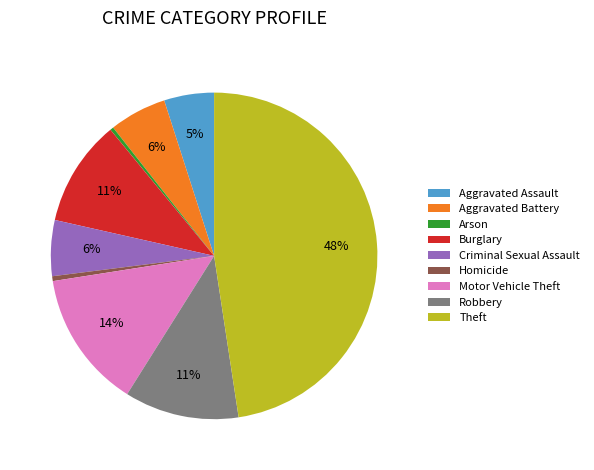

To the nearest percent, what is the combined percentage of Motor Vehicle Theft and Robbery?

25%